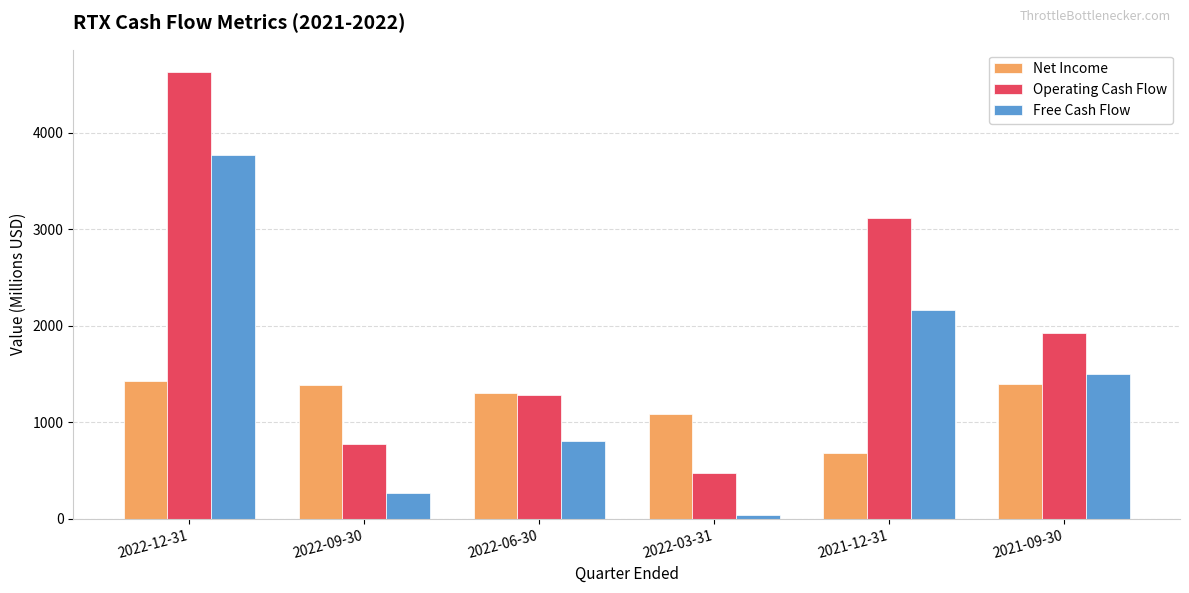

Which series has the widest spread of values?

Operating Cash Flow